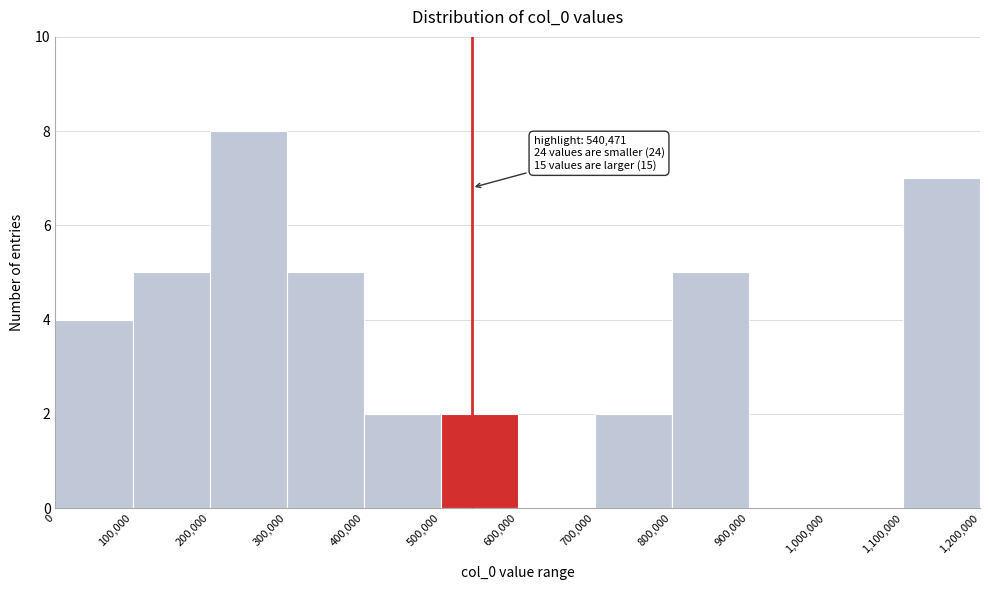

Which range on the x-axis has the tallest bar?

200,000 to 300,000